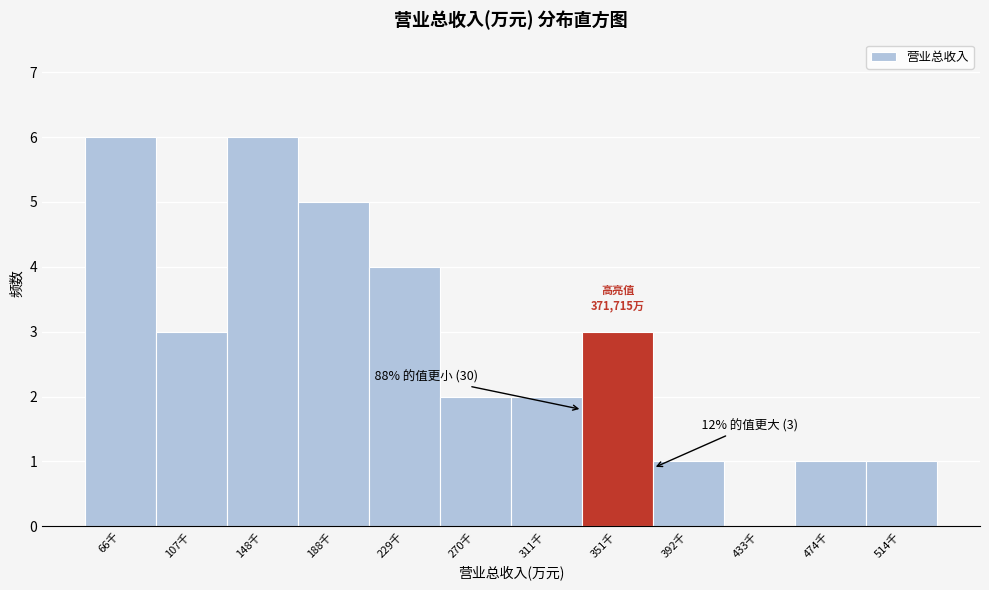

Reading left to right, transcribe all the data shown in this chart.

66千=6	107千=3	148千=6	188千=5	229千=4	270千=2	311千=2	351千=3	392千=1	433千=0	474千=1	514千=1